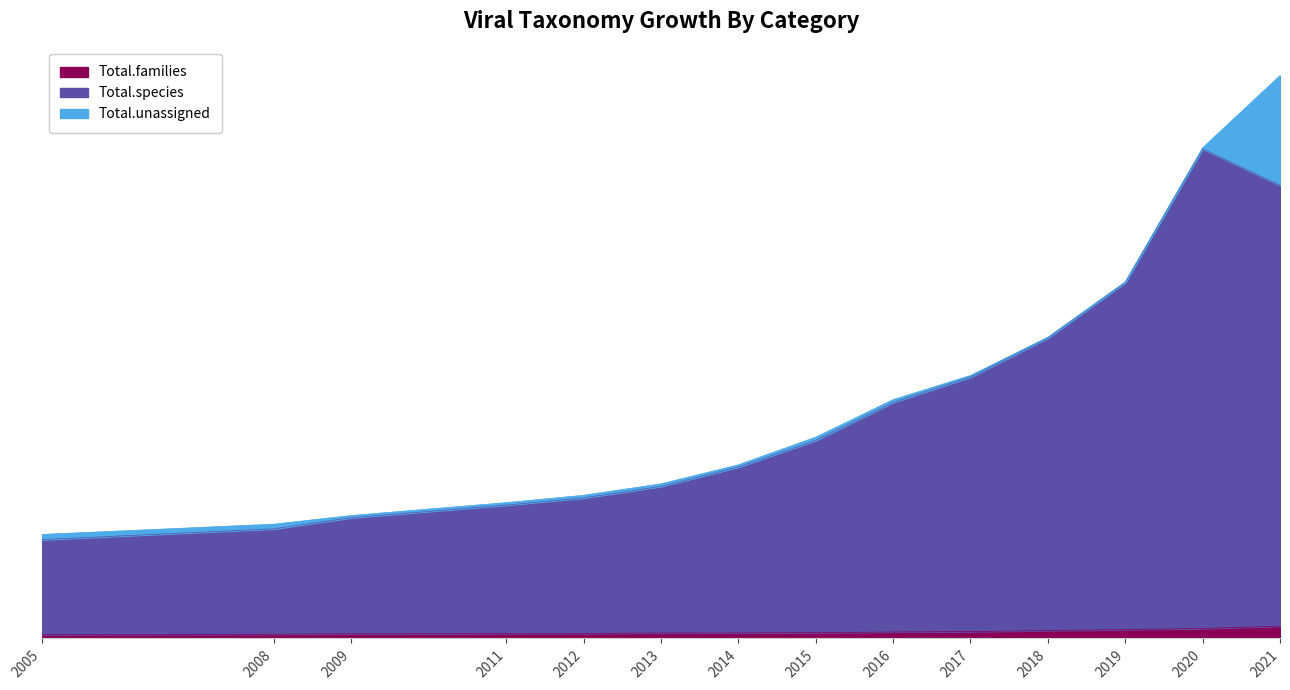

Rank the categories by Total.families value from highest to lowest.

2021, 2020, 2019, 2018, 2017, 2016, 2015, 2014, 2013, 2012, 2011, 2009, 2008, 2005